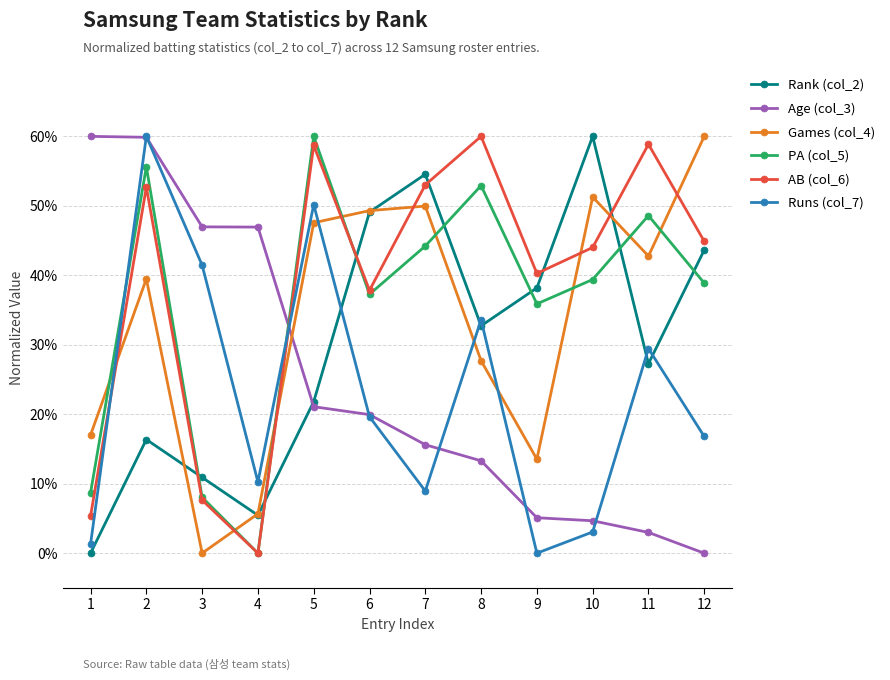

What are all the series names shown in the legend?

Rank (col_2), Age (col_3), Games (col_4), PA (col_5), AB (col_6), Runs (col_7)